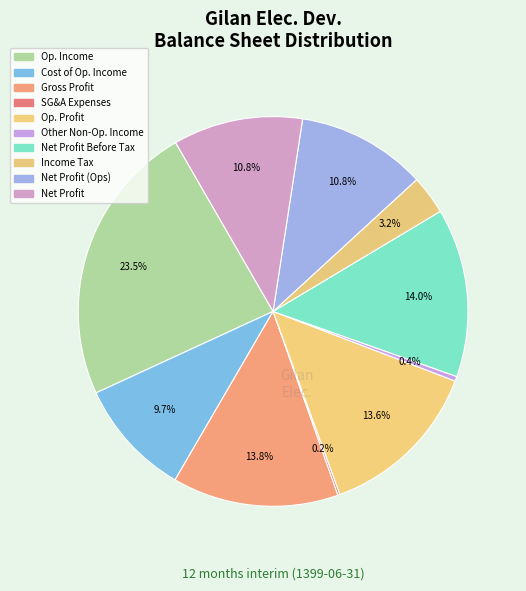

What is the largest slice in the pie chart?

Op. Income